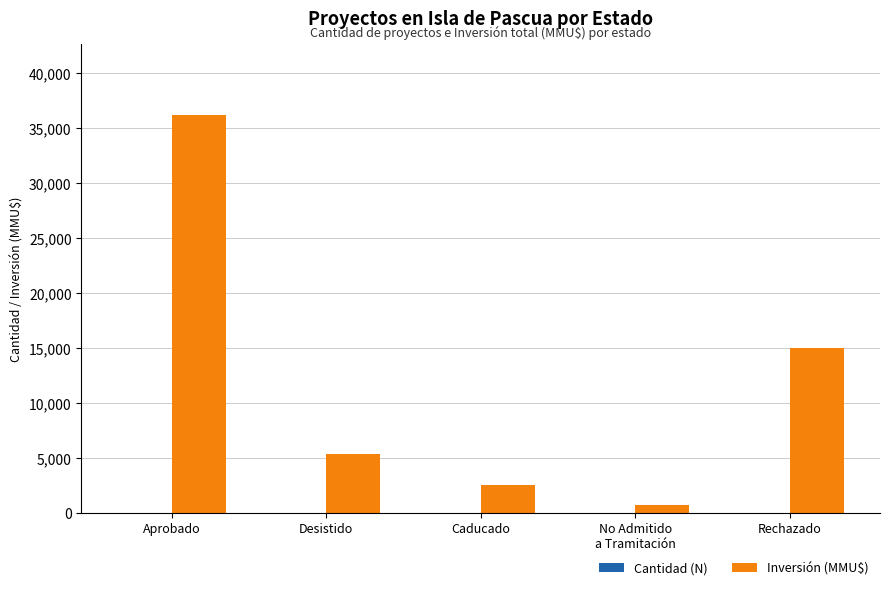

What is the sum of all Inversión (MMU$) values?

59701